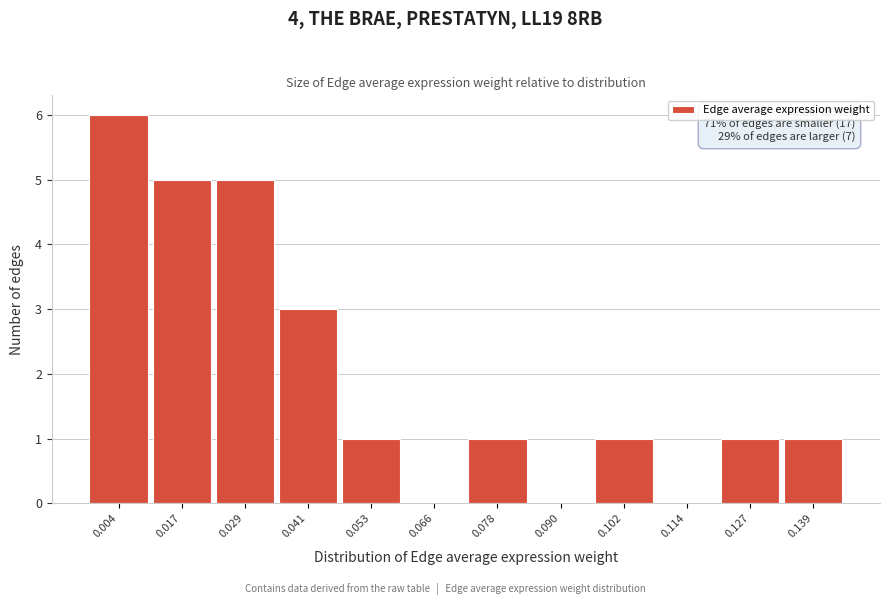

Reading left to right, what are all the values shown in this chart?

0.004=6	0.017=5	0.029=5	0.041=3	0.053=1	0.066=0	0.078=1	0.090=0	0.102=1	0.114=0	0.127=1	0.139=1